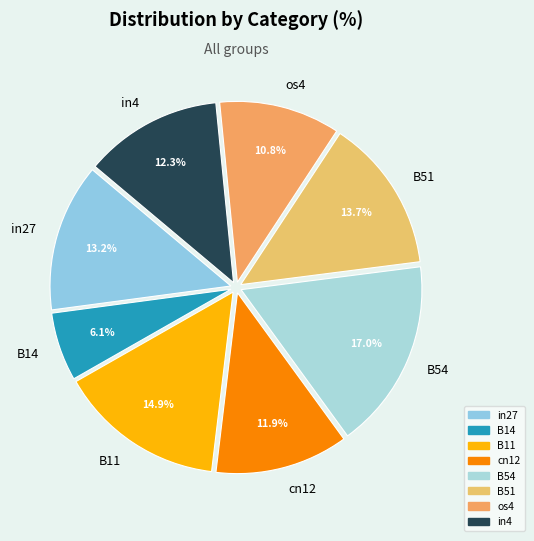

Which category has the biggest portion of the pie?

B54